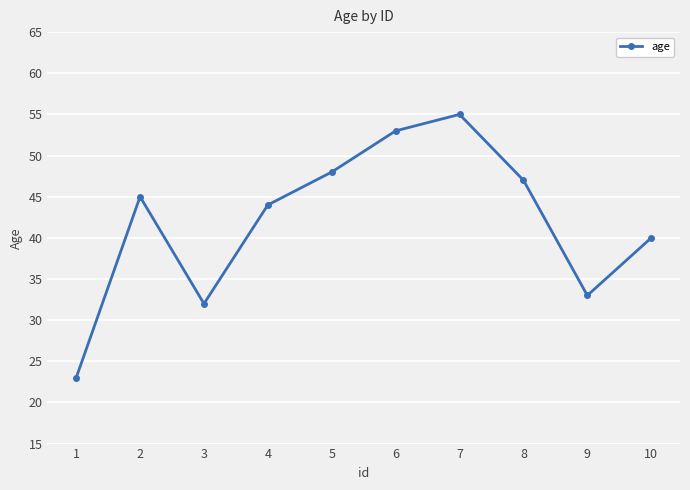

How many data points does each series have?

10